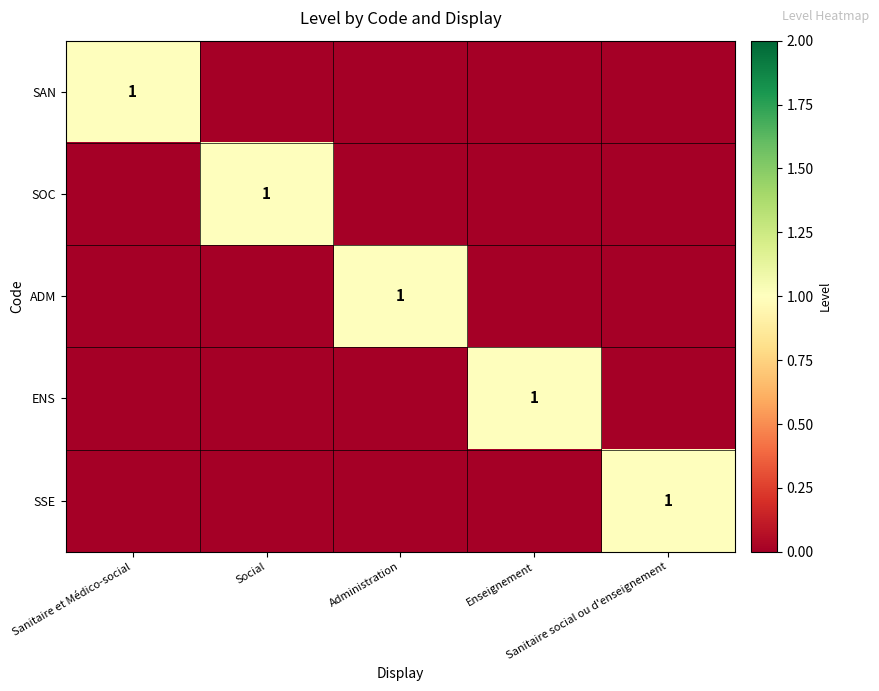

What is the difference between the maximum and second lowest values in the SOC series?

1